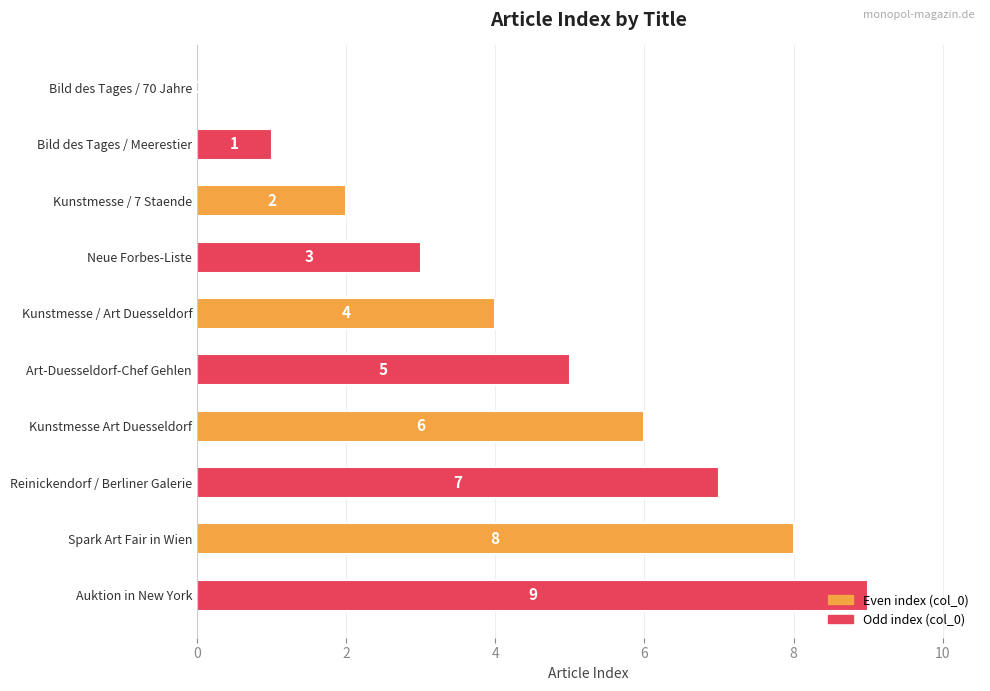

At which label is the value closest to 4?

Kunstmesse / Art Duesseldorf